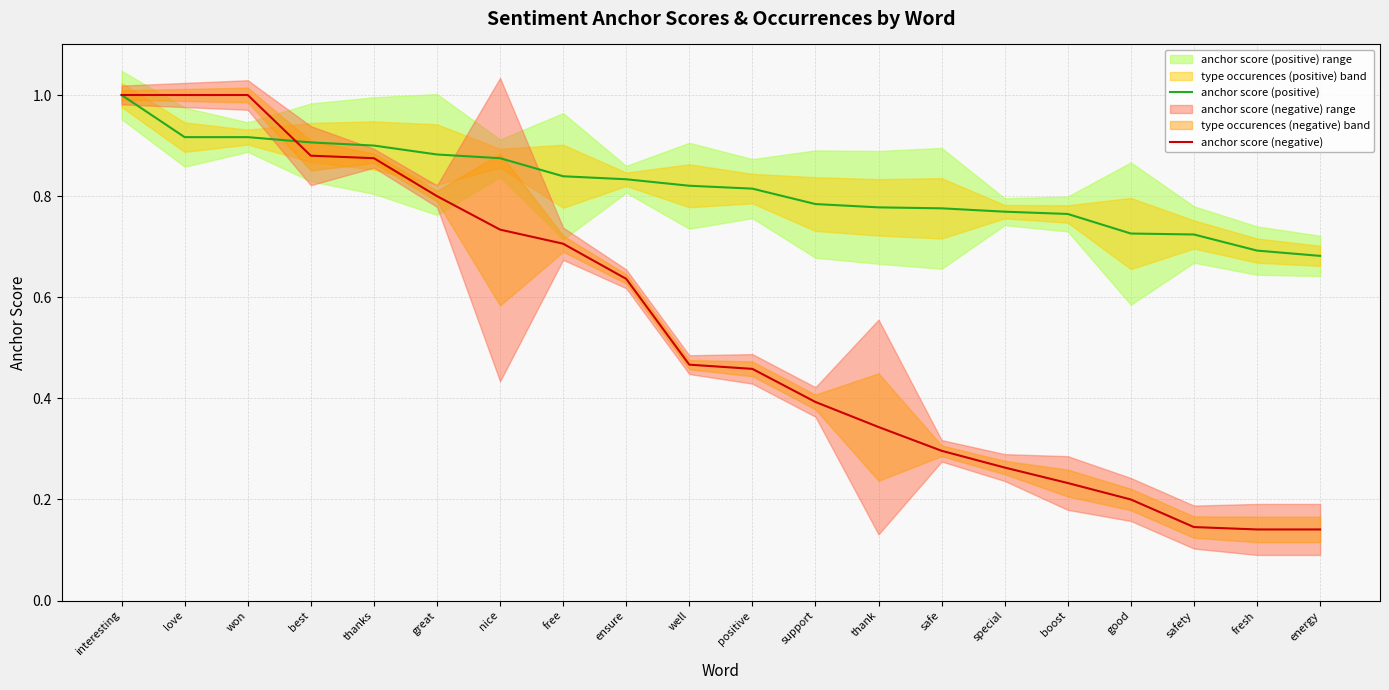

Does the chart have visible grid lines?

Yes